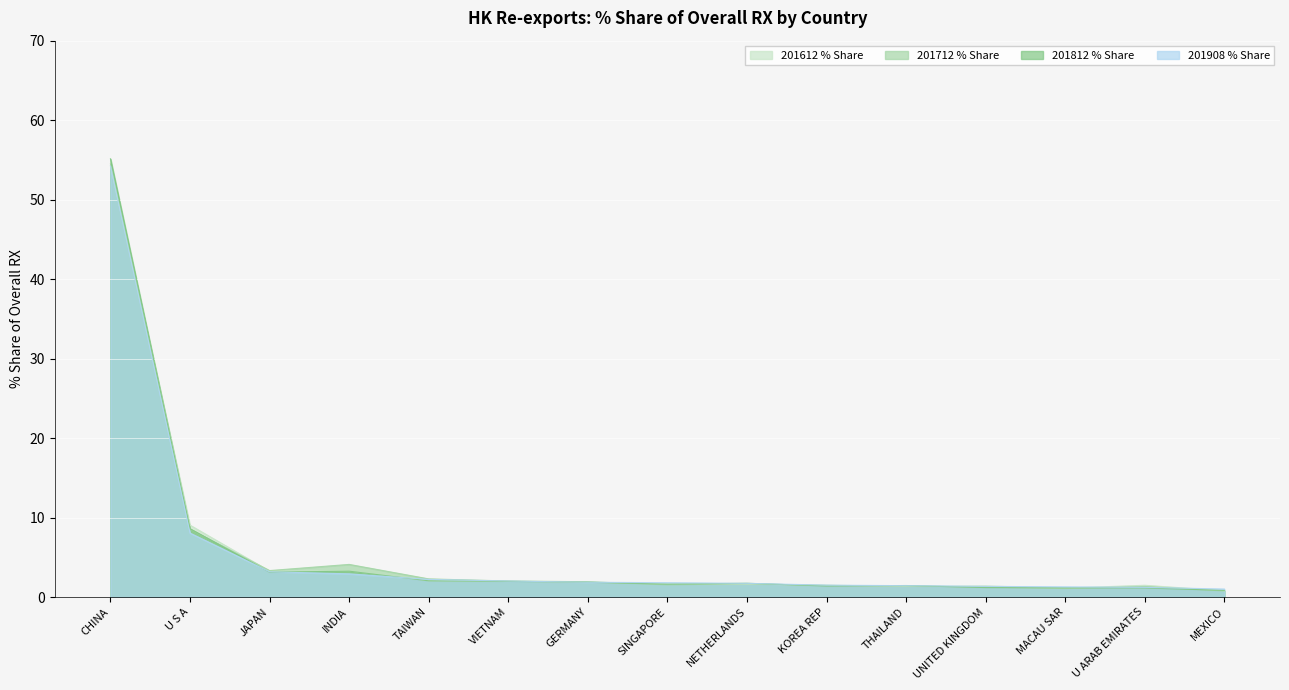

At how many categories does at least one series exceed 8?

2